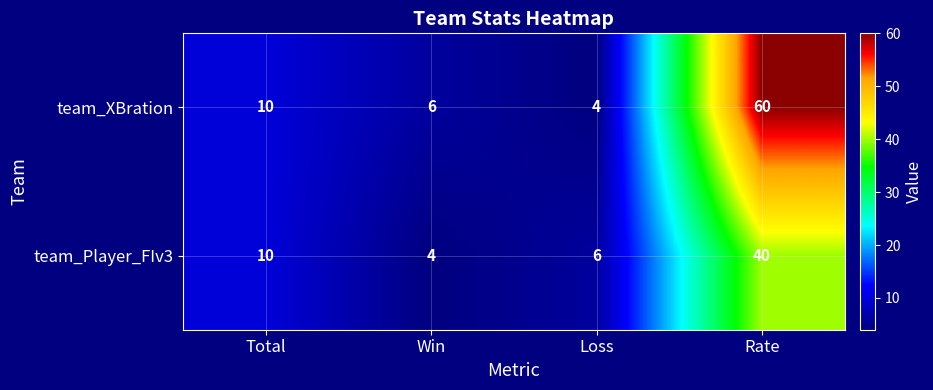

The value of team_XBration at Rate is 31. True or false?

False